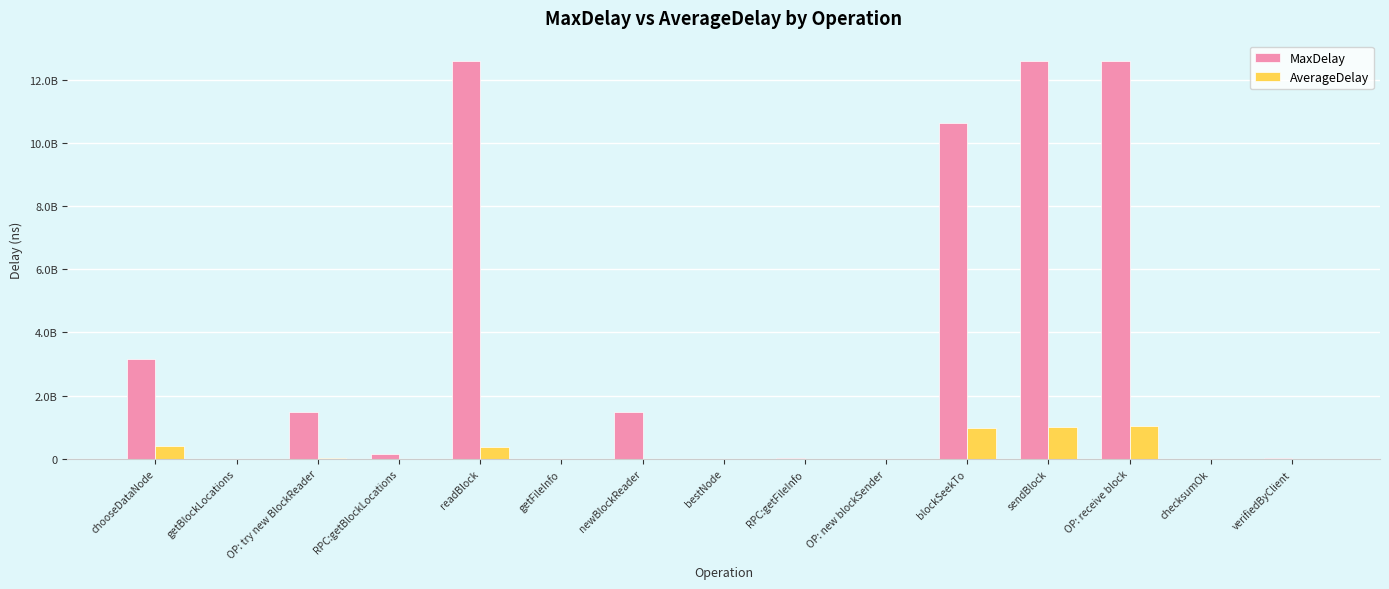

What is the label of the 3rd bar from the left?

OP: try new BlockReader